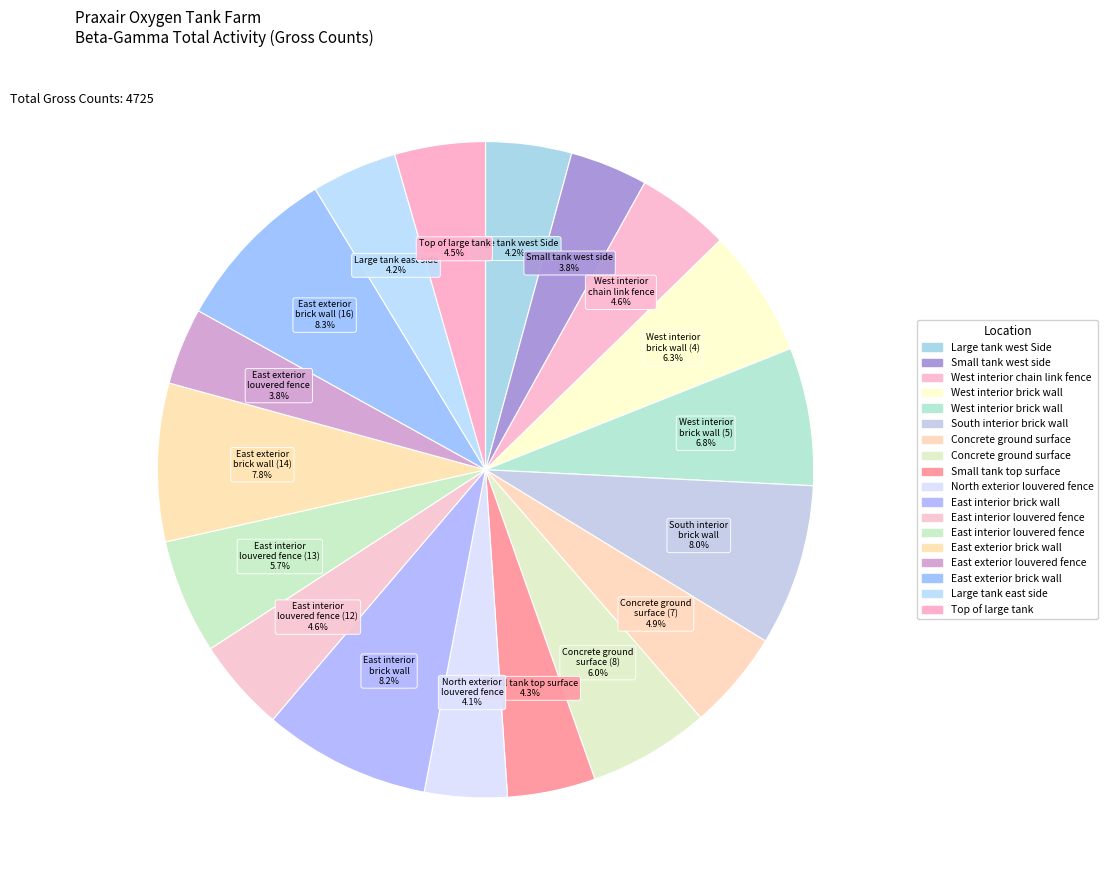

How many segments does this pie chart have?

18